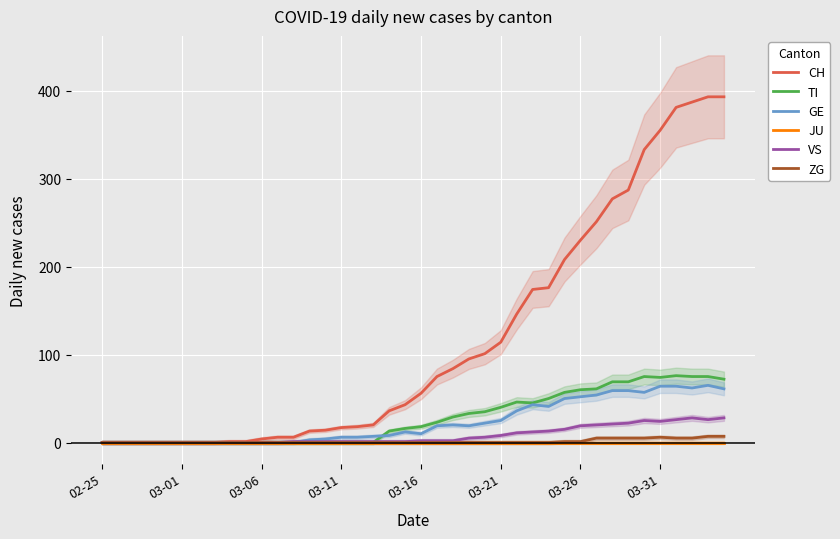

Which has a higher value, 24 or 38?

38